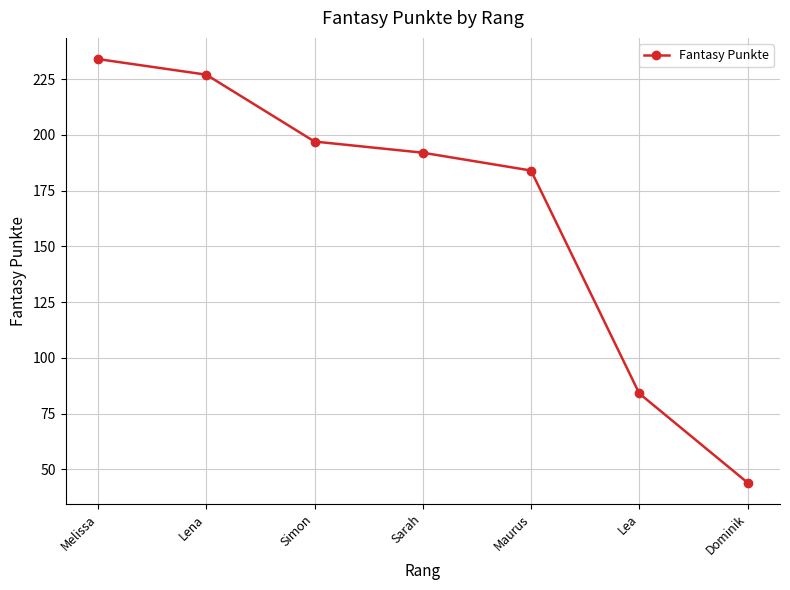

What is the label of the 1st point from the left?

Melissa